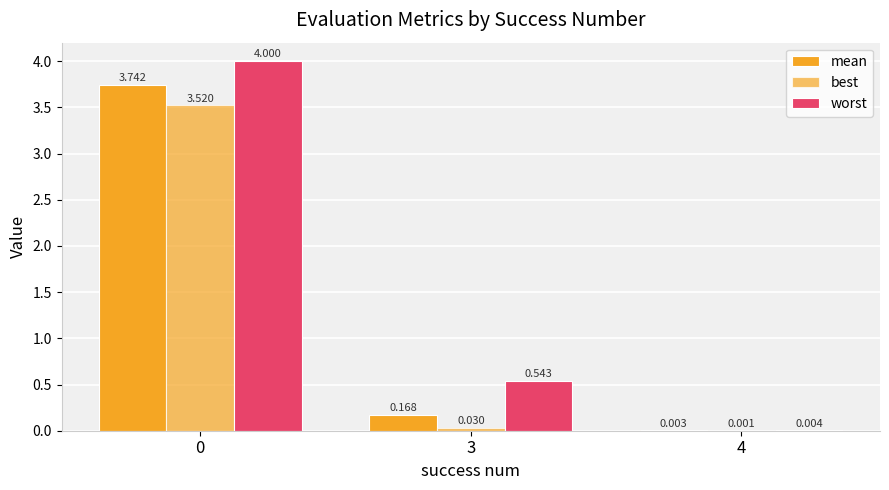

What is the total value across all series at 3?

0.7